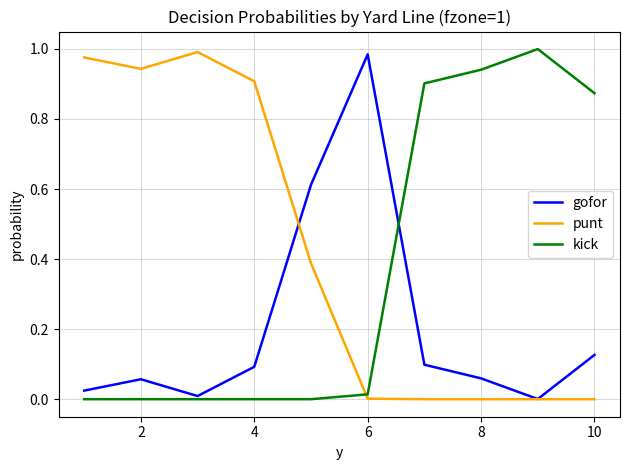

List the series in order of their overall mean, highest first.

punt, kick, gofor